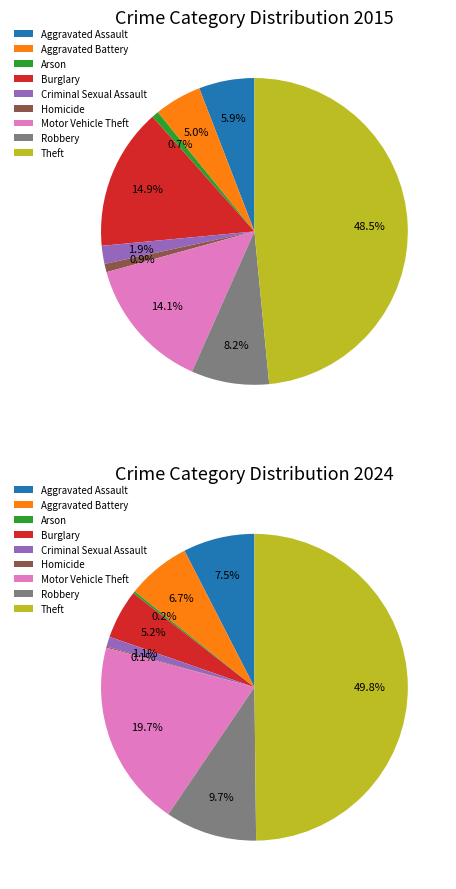

How many slices are in this pie chart?

9